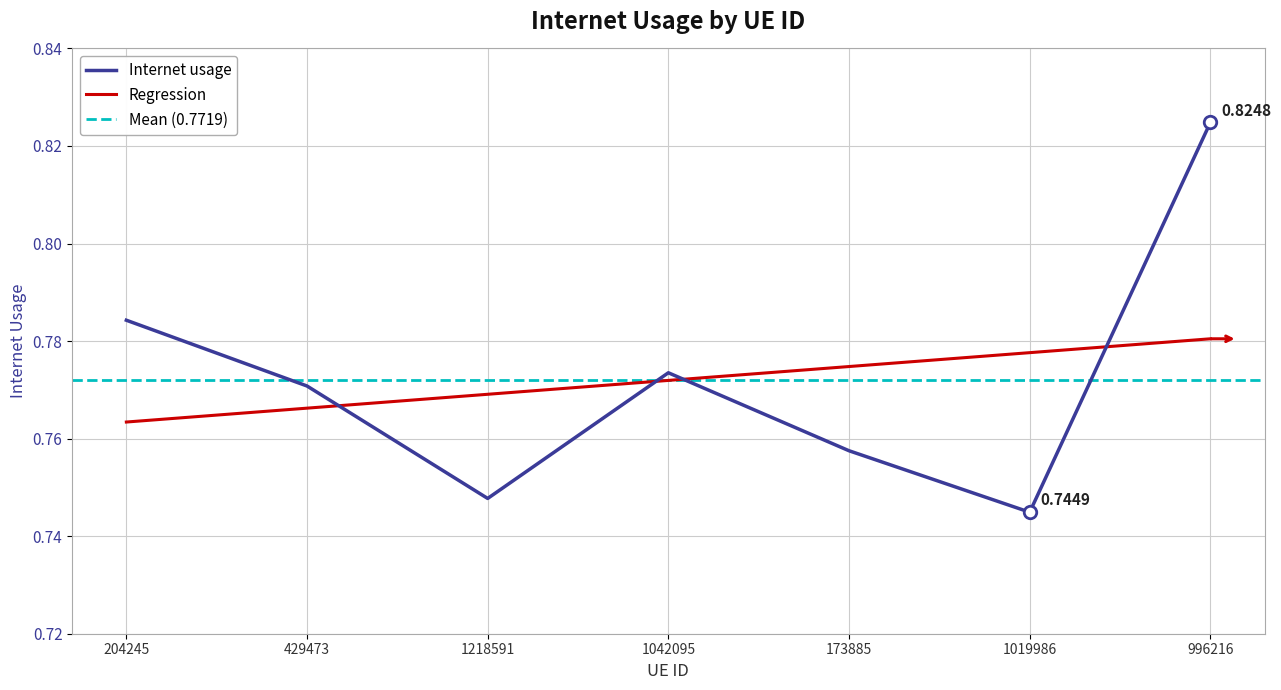

How many points are lower than both their immediate neighbors (excluding endpoints)?

2